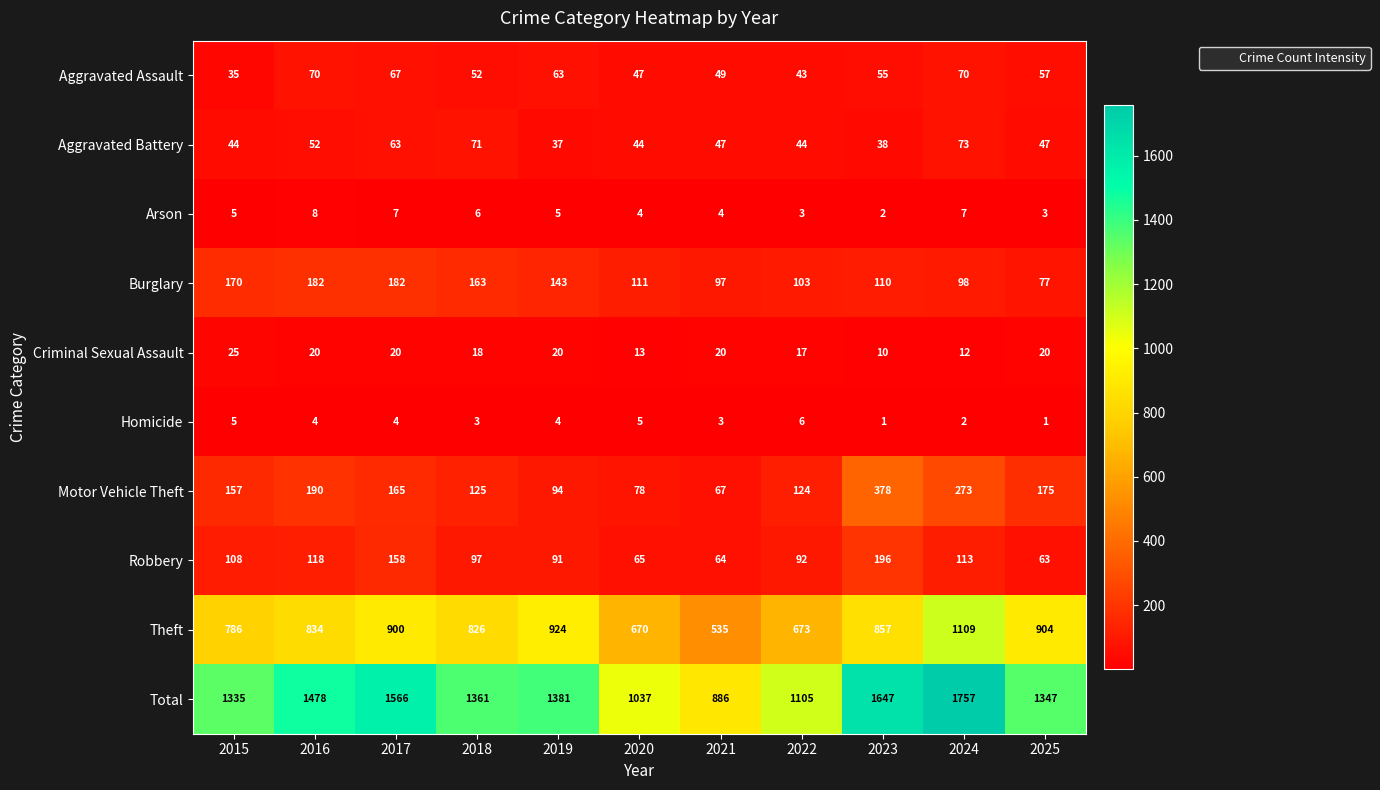

Which series has the largest range (max minus min)?

Total